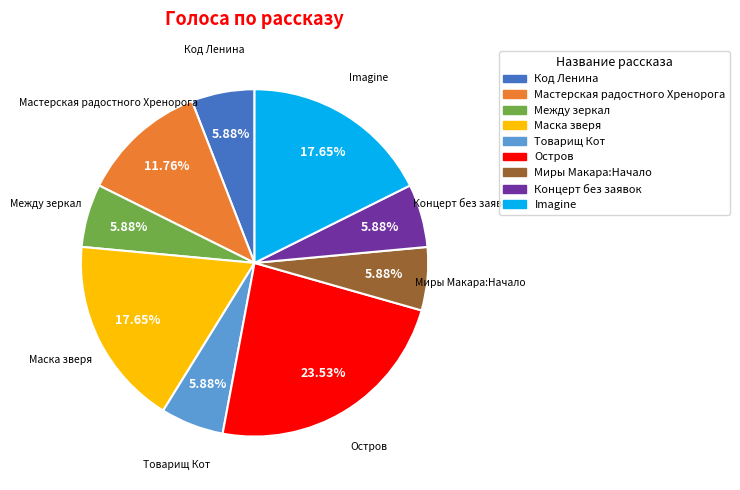

What portion of the pie excludes Миры Макара:Начало?

94.1%